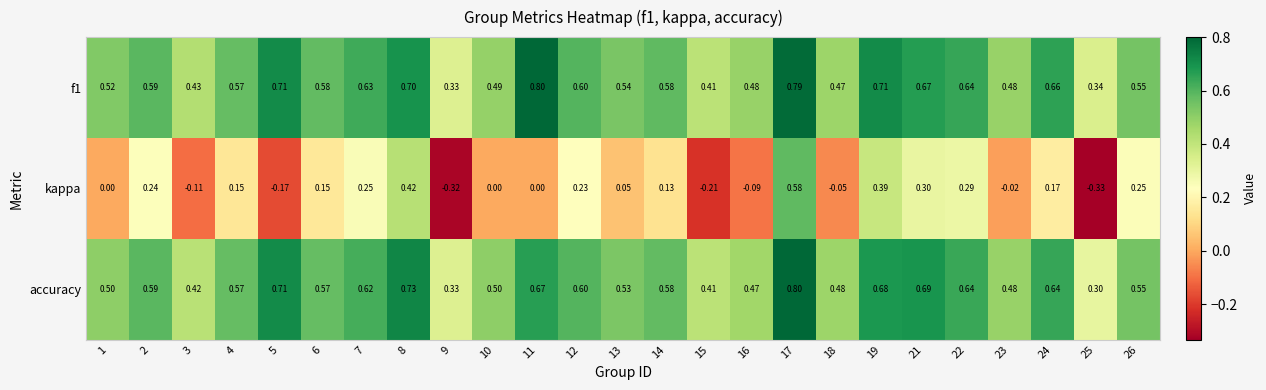

What is the total value across all series at 7?

1.5